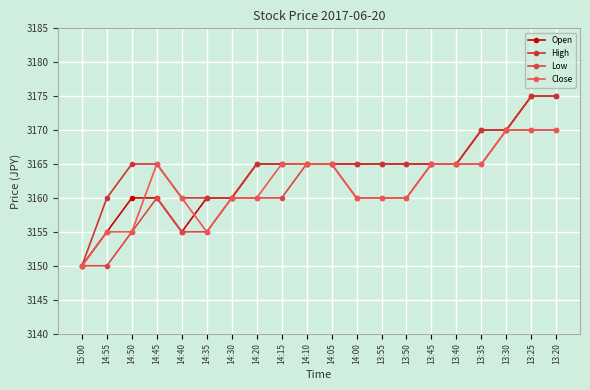

At which category does Low reach its first local peak?

14:45